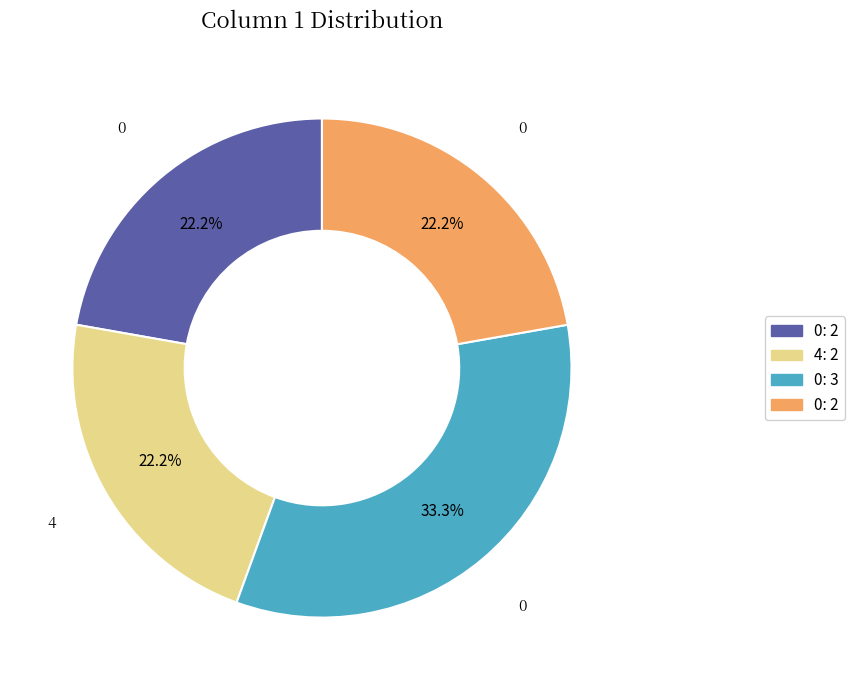

Is there any slice that represents more than half of the pie?

No